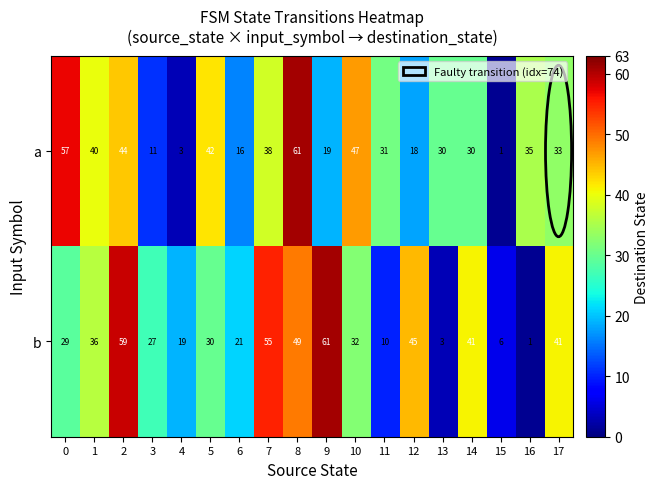

True or false: a has a value of 54 at 17.

False